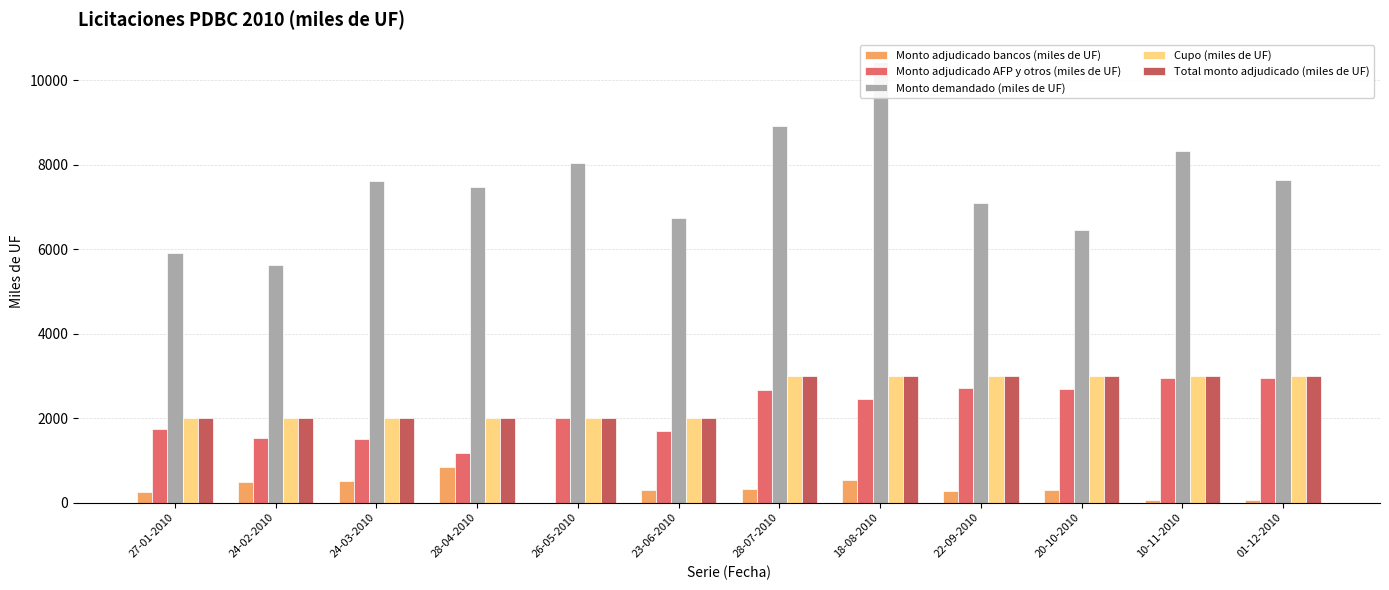

Reading left to right, transcribe all the data shown in this chart.

Monto adjudicado bancos (miles de UF): 27-01-2010=250.0	24-02-2010=480.0	24-03-2010=500.0	28-04-2010=835.0	26-05-2010=0.0	23-06-2010=300.0	28-07-2010=330.0	18-08-2010=535.0	22-09-2010=285.0	20-10-2010=300.0	10-11-2010=57.5	01-12-2010=50.0
Monto adjudicado AFP y otros (miles de UF): 27-01-2010=1750.0	24-02-2010=1520.0	24-03-2010=1500.0	28-04-2010=1165.0	26-05-2010=2000.0	23-06-2010=1700.0	28-07-2010=2670.0	18-08-2010=2465.0	22-09-2010=2715.0	20-10-2010=2700.0	10-11-2010=2942.5	01-12-2010=2950.0
Monto demandado (miles de UF): 27-01-2010=5920.0	24-02-2010=5620.0	24-03-2010=7625.0	28-04-2010=7485.0	26-05-2010=8045.0	23-06-2010=6730.0	28-07-2010=8920.0	18-08-2010=10440.0	22-09-2010=7085.0	20-10-2010=6445.0	10-11-2010=8315.0	01-12-2010=7630.0
Cupo (miles de UF): 27-01-2010=2000.0	24-02-2010=2000.0	24-03-2010=2000.0	28-04-2010=2000.0	26-05-2010=2000.0	23-06-2010=2000.0	28-07-2010=3000.0	18-08-2010=3000.0	22-09-2010=3000.0	20-10-2010=3000.0	10-11-2010=3000.0	01-12-2010=3000.0
Total monto adjudicado (miles de UF): 27-01-2010=2000.0	24-02-2010=2000.0	24-03-2010=2000.0	28-04-2010=2000.0	26-05-2010=2000.0	23-06-2010=2000.0	28-07-2010=3000.0	18-08-2010=3000.0	22-09-2010=3000.0	20-10-2010=3000.0	10-11-2010=3000.0	01-12-2010=3000.0